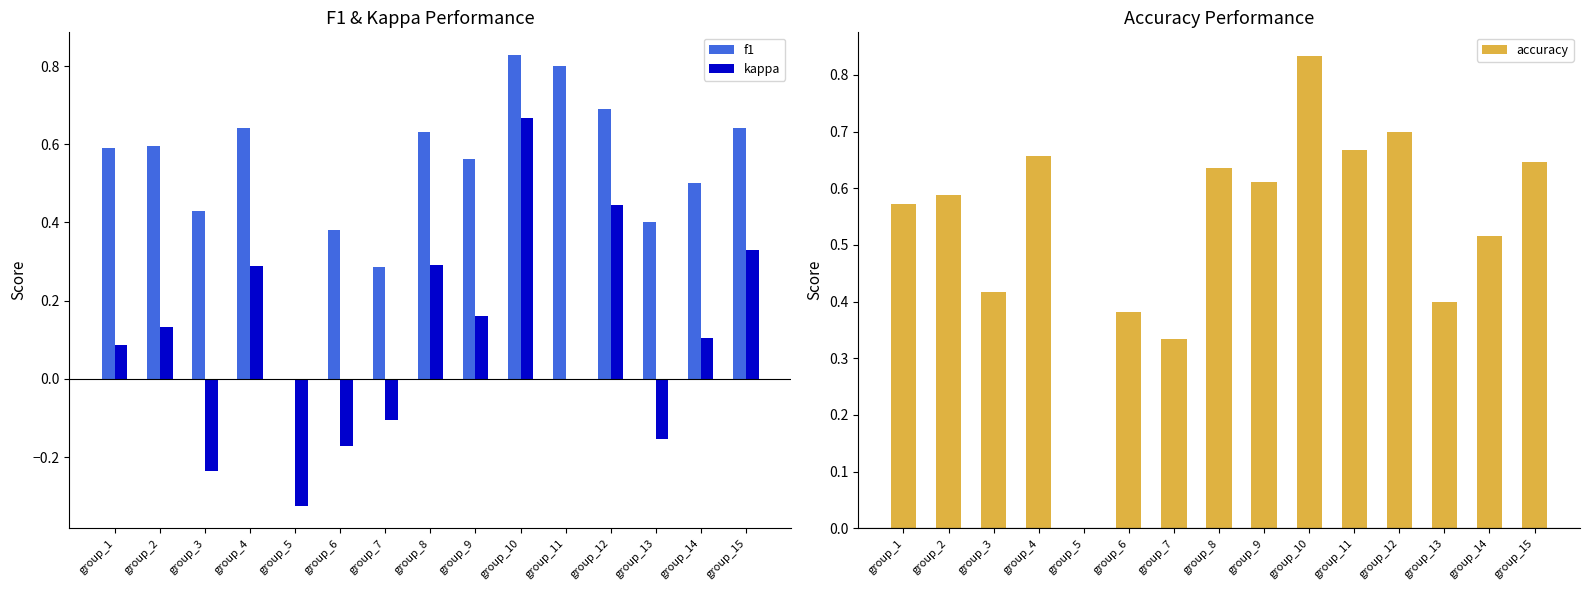

The accuracy series shows 0.4 at group_6. True or false?

True